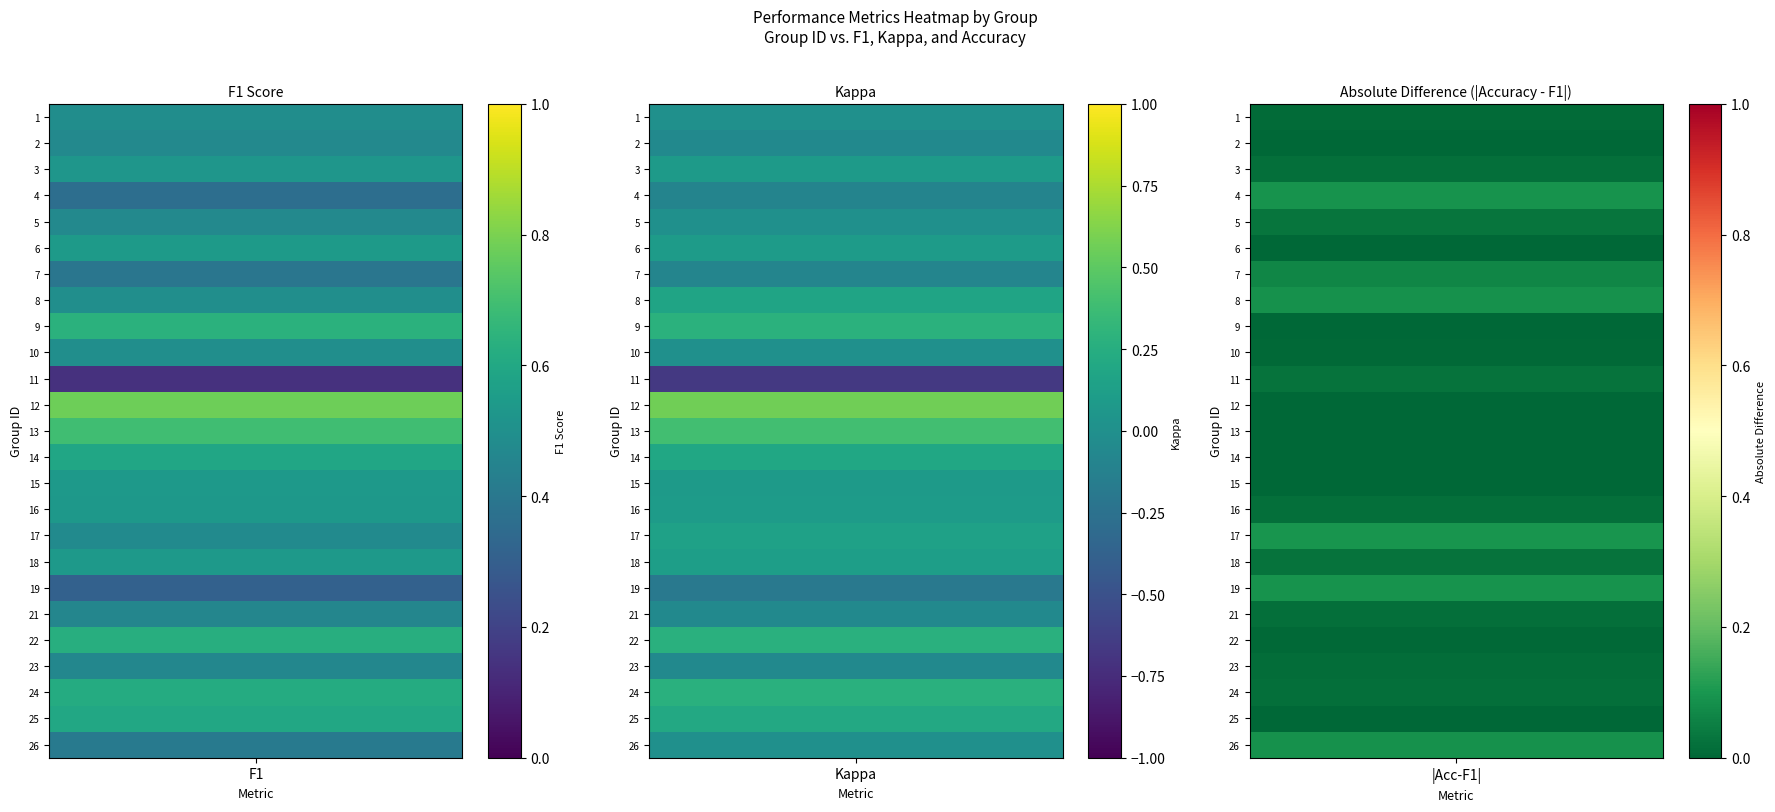

What is the difference between the maximum and minimum values in the kappa series?

1.2